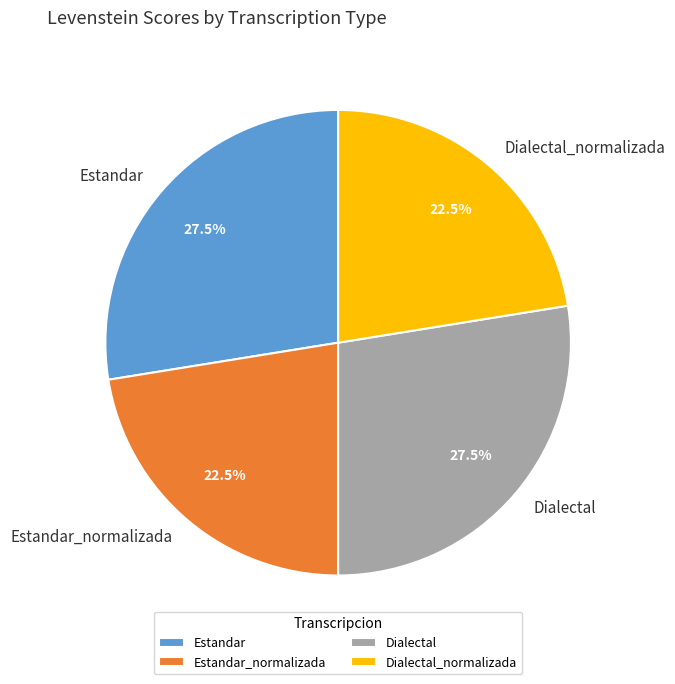

To the nearest percent, what is the combined percentage of Dialectal_normalizada and Estandar_normalizada?

45%